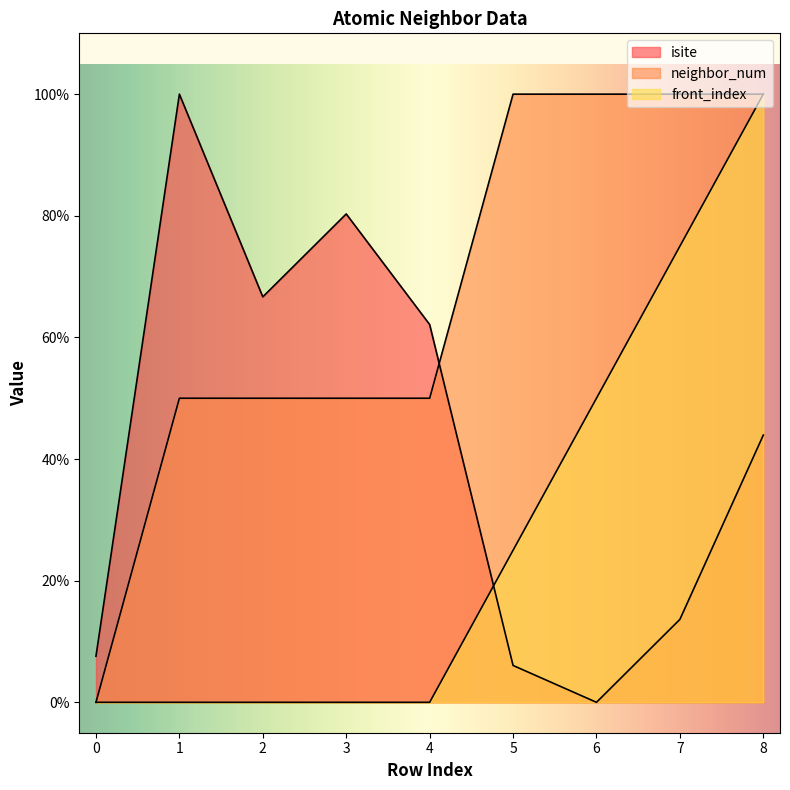

Between 8 and 5, which is larger?

8